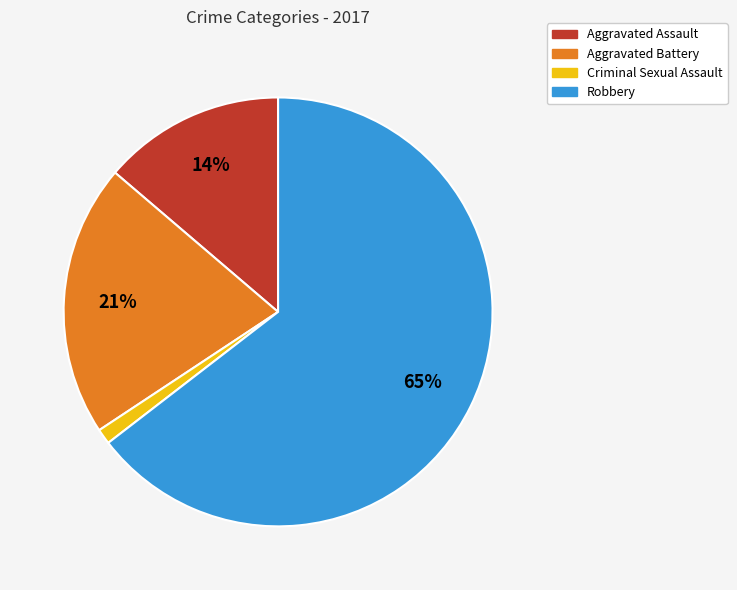

What percentage is the Criminal Sexual Assault slice, to the nearest percent?

1%